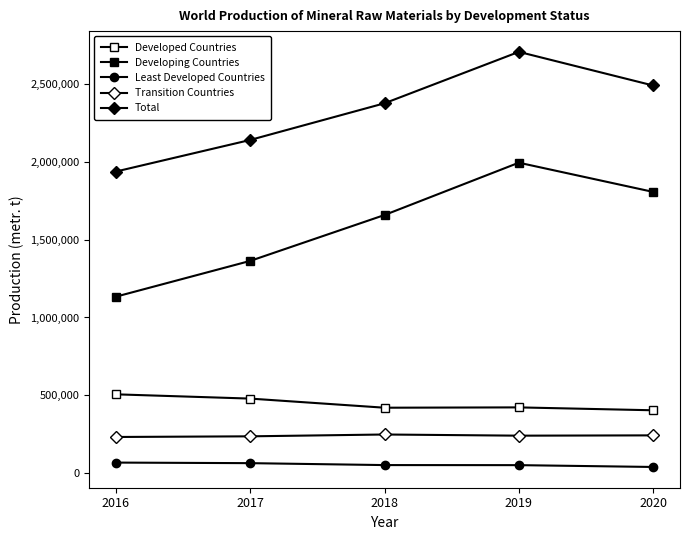

What is the spread (max minus min) of values at 2018?

2326615